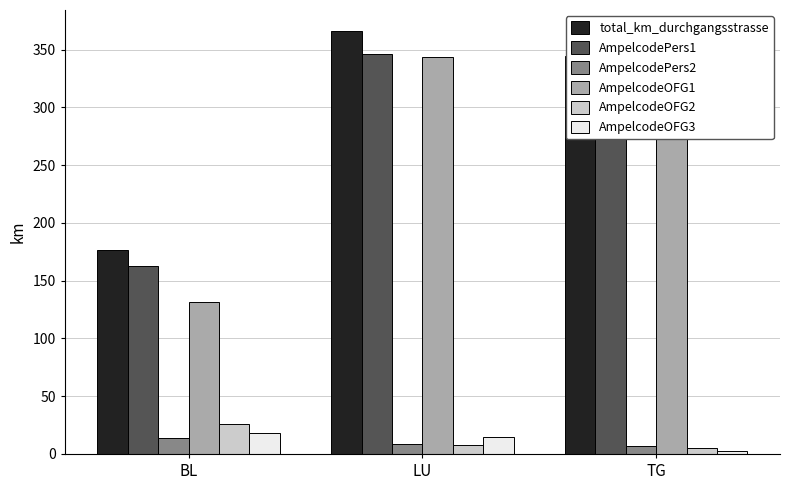

Between BL and LU, which series saw the biggest shift?

AmpelcodeOFG1